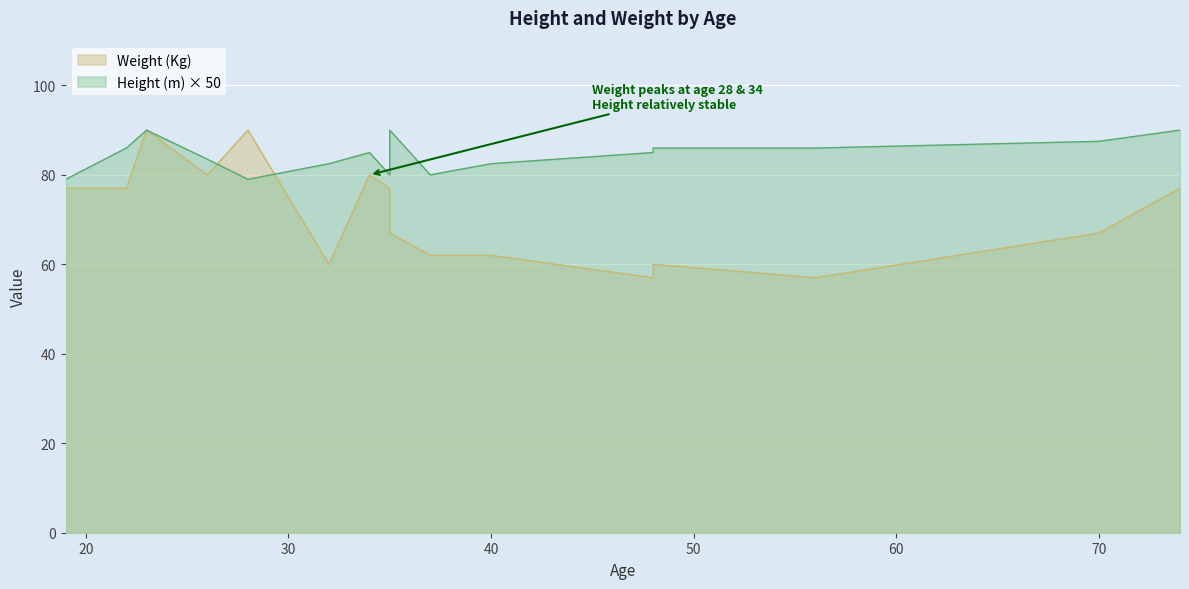

Between which two adjacent categories do Weight (Kg) and Height (m) first intersect?

26 and 28